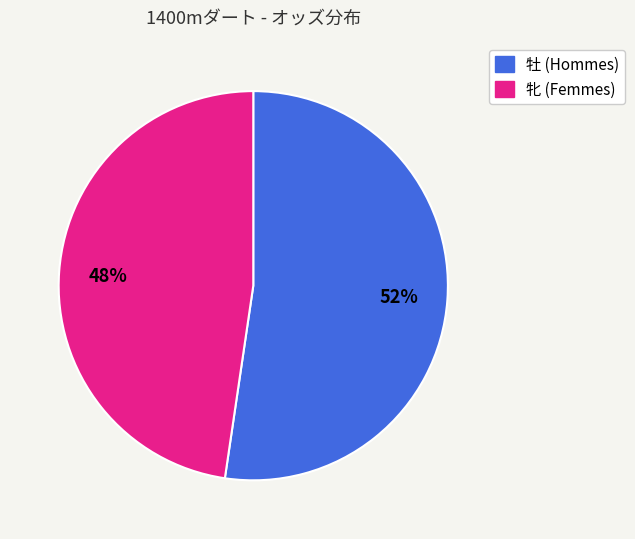

How many slices are in this pie chart?

2